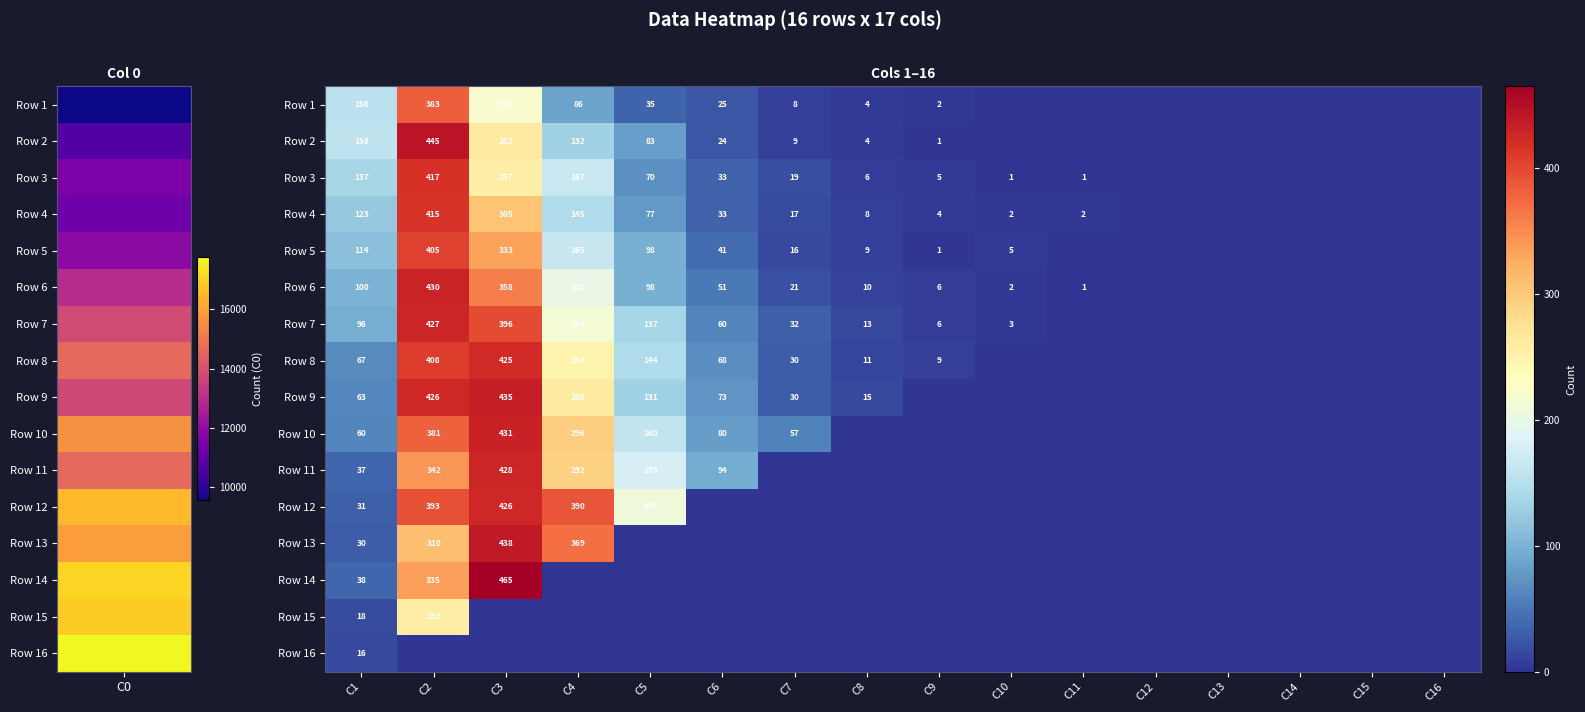

The value of Row 7 at C8 is 19. True or false?

False